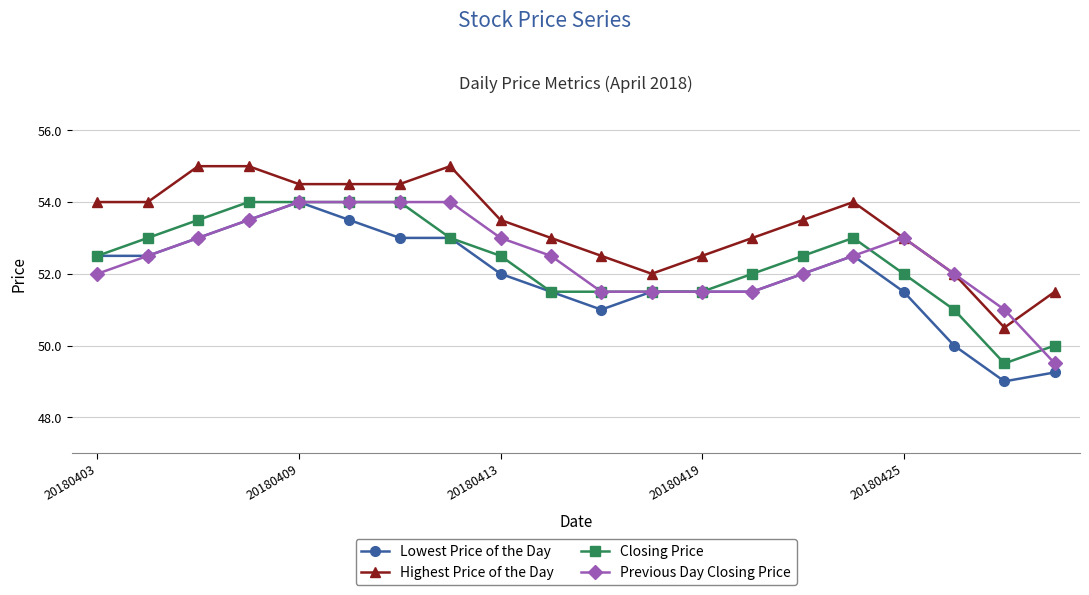

Is this an area chart (filled region under the line)?

No